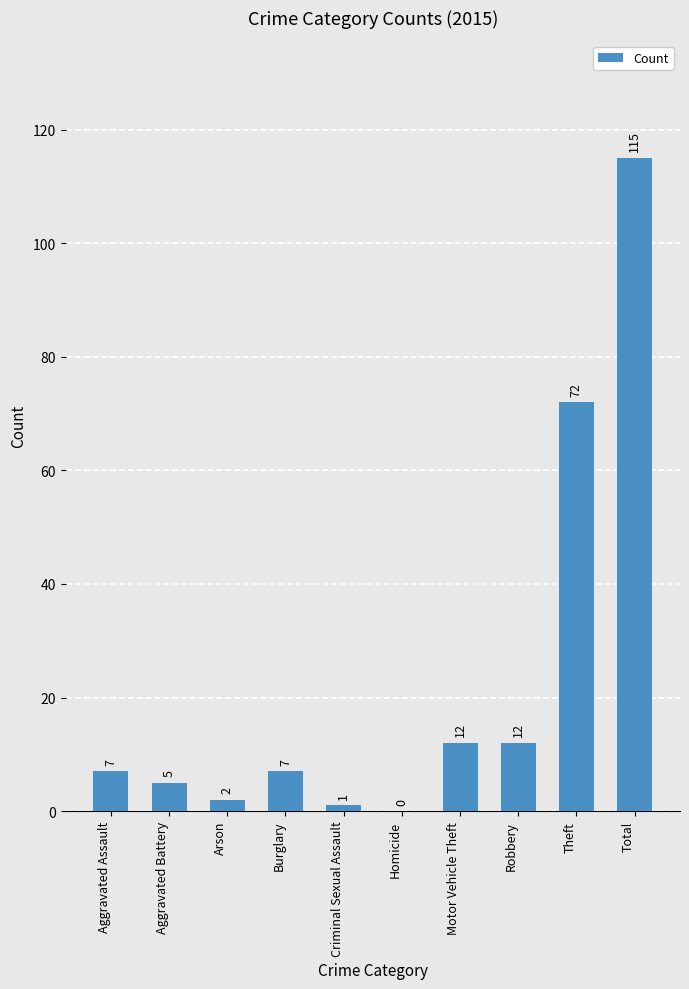

At which label is the value closest to 57?

Theft